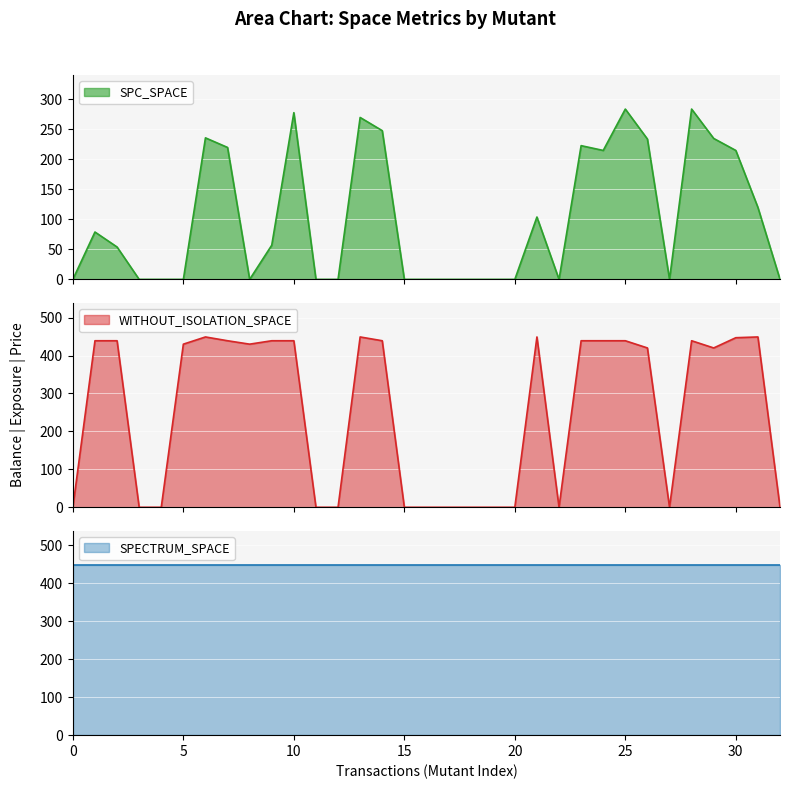

True or false: SPC_SPACE has a value of 223 at 23.

True